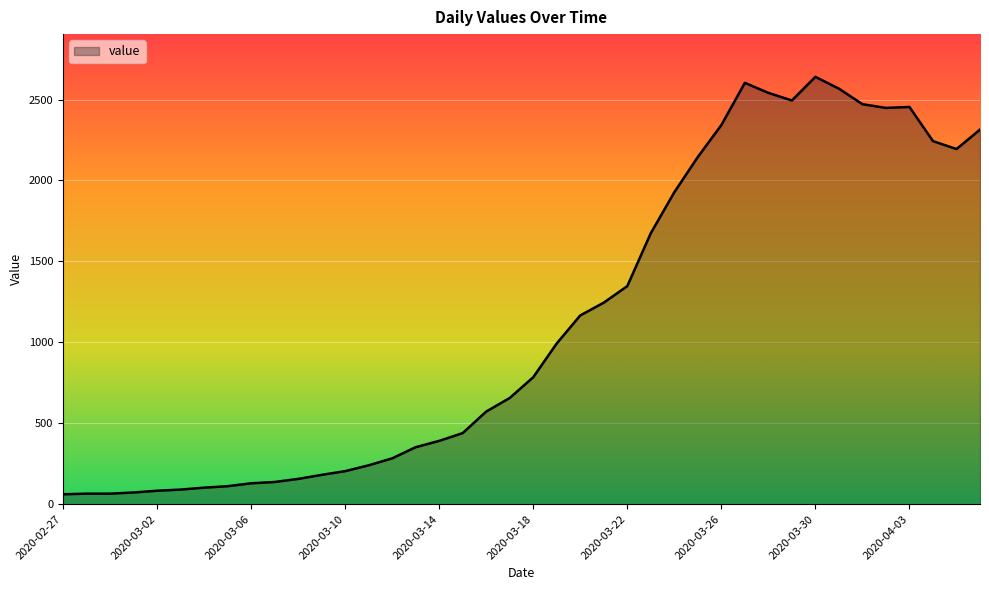

What is the minimum value shown in the chart?

61